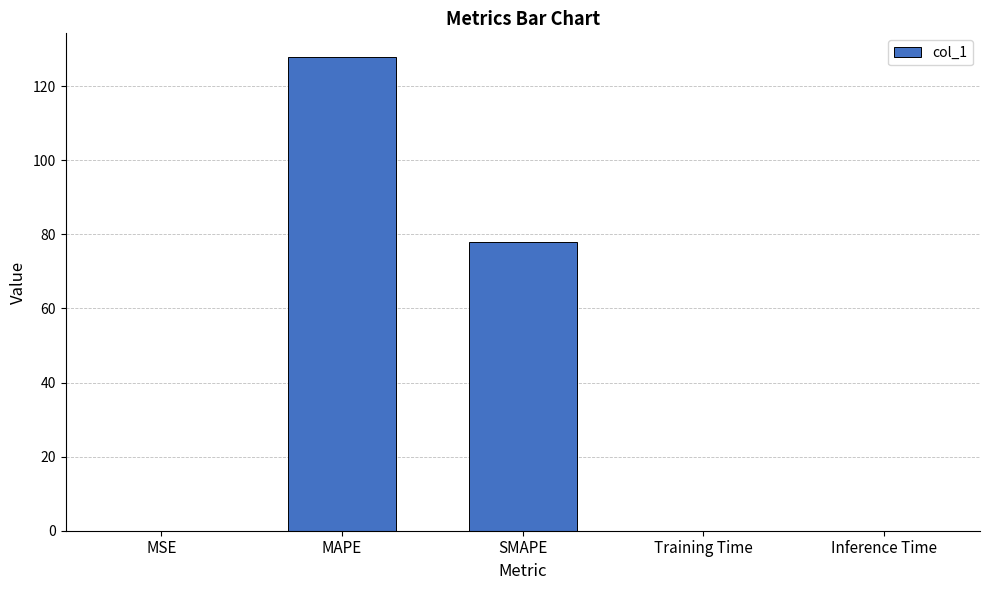

Which has a higher value, MAPE or Training Time?

MAPE